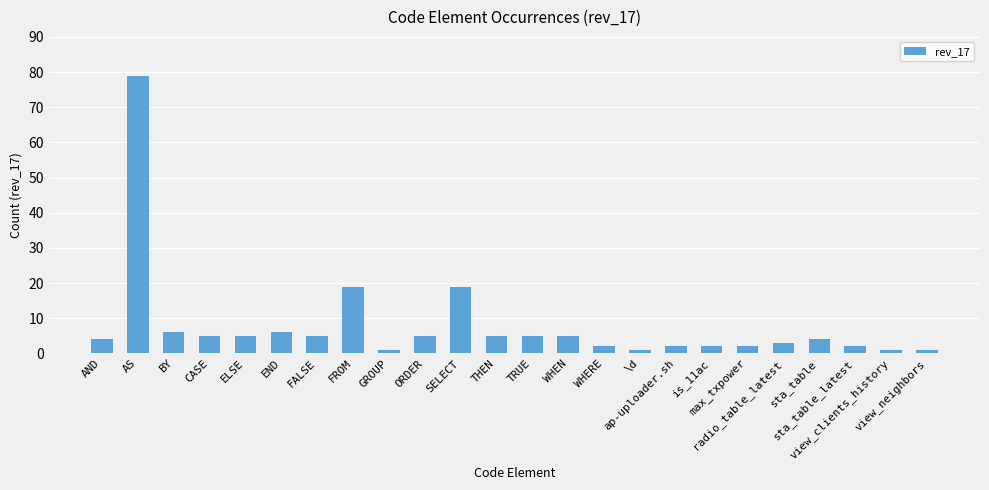

How many bars are there in total?

24